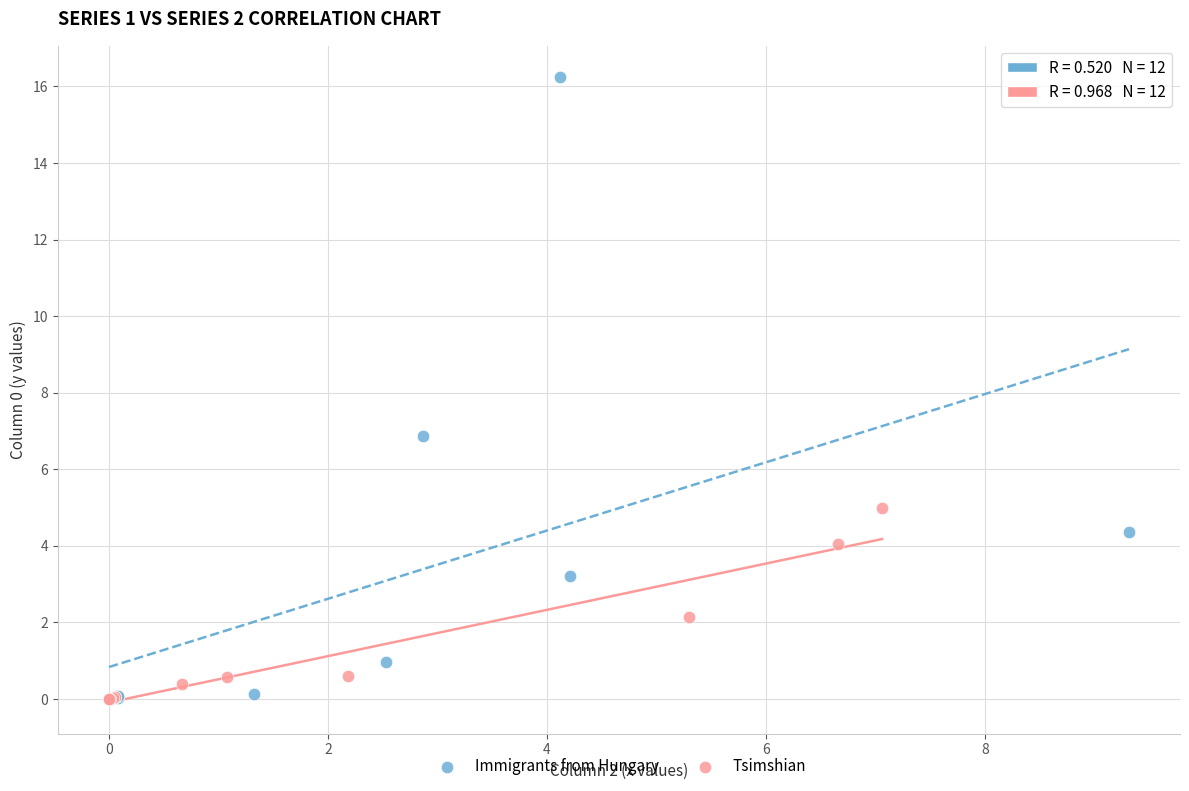

Which series contains the highest Y value?

Immigrants from Hungary